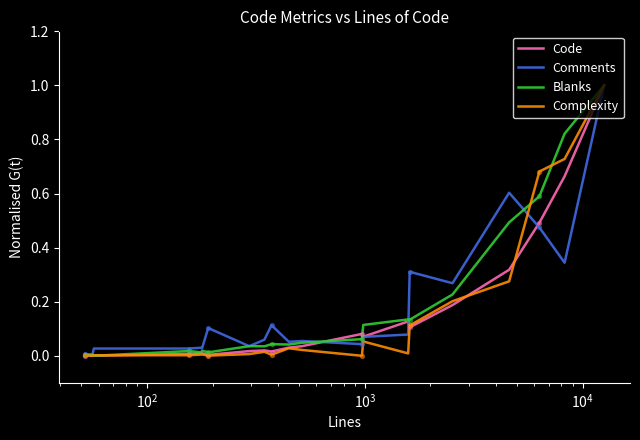

What is the highest value of the Comments series?

1.0